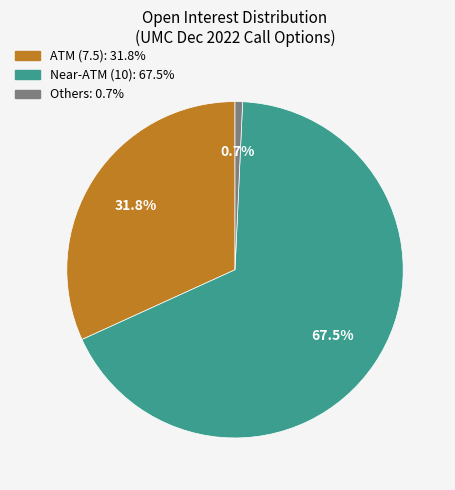

Is there any slice that represents more than half of the pie?

Yes